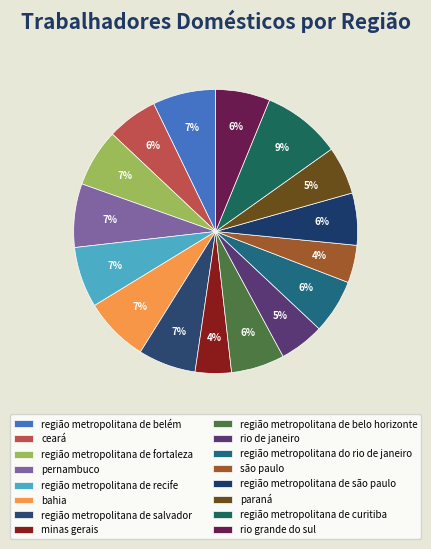

How many slices are in this pie chart?

16